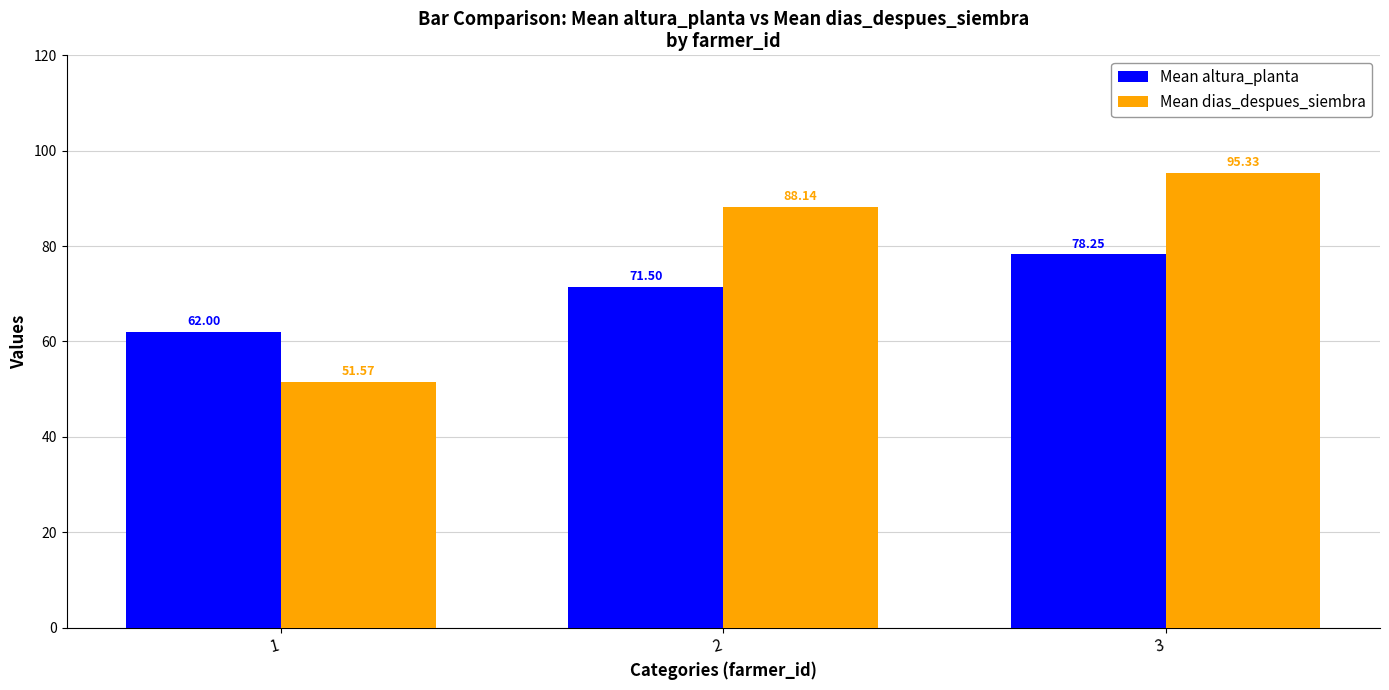

List the series in order of their peak value, lowest first.

Mean altura_planta, Mean dias_despues_siembra